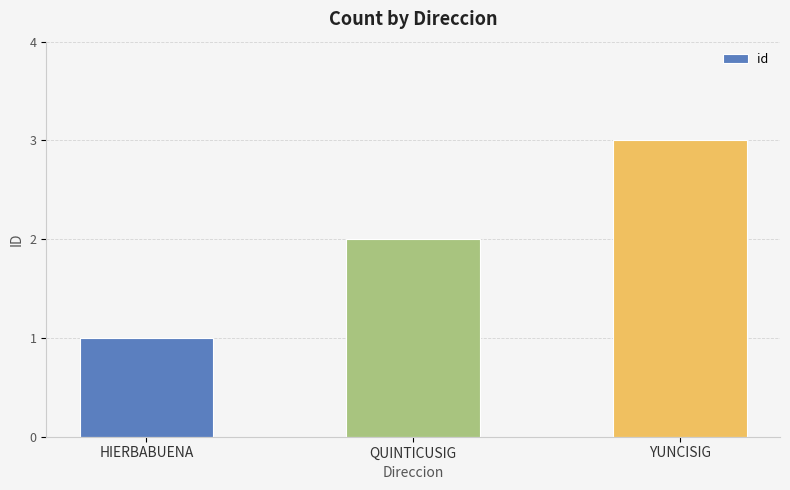

List the labels in order of value, largest first.

YUNCISIG, QUINTICUSIG, HIERBABUENA